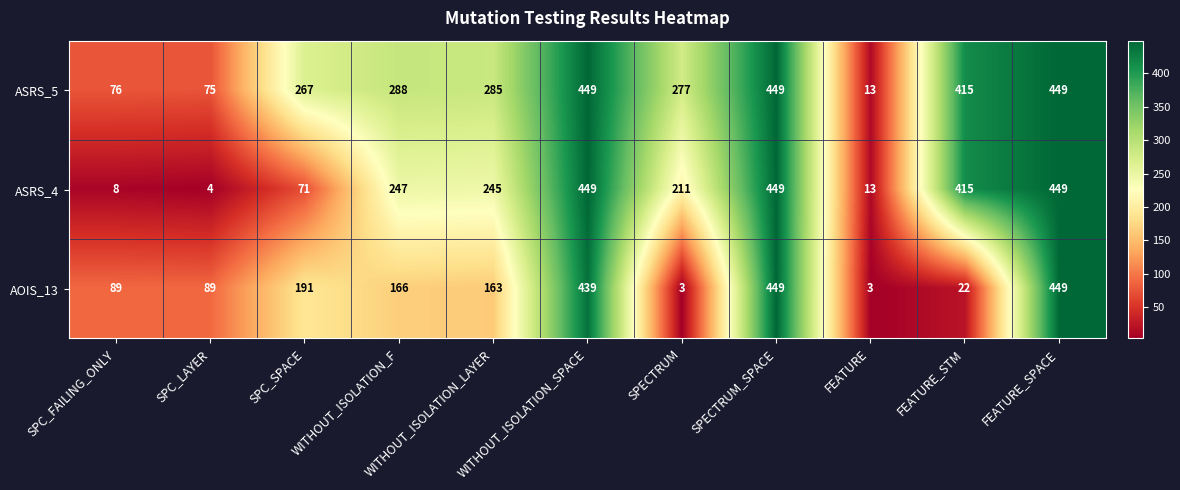

List the series in order of their overall mean, highest first.

ASRS_5, ASRS_4, AOIS_13